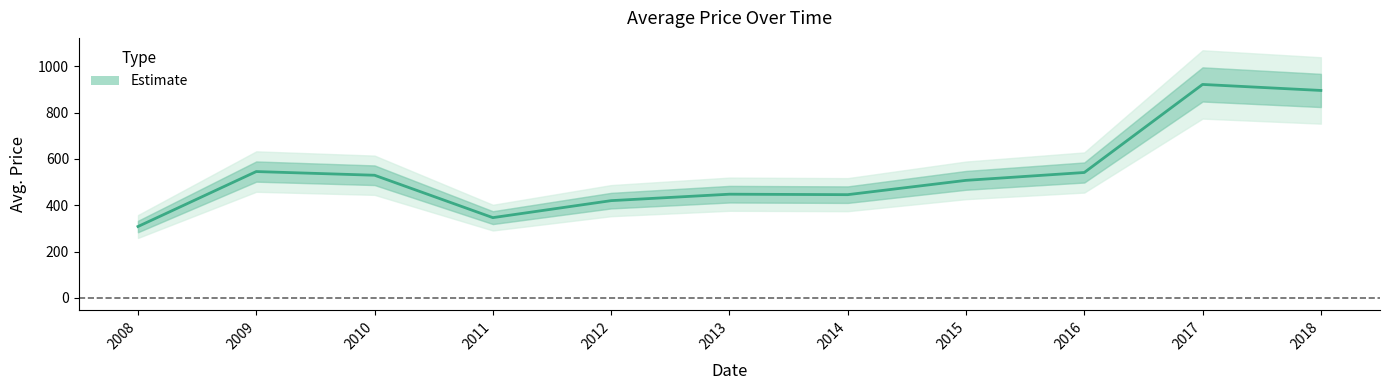

True or false: the data has more than 0 interior local peaks.

True